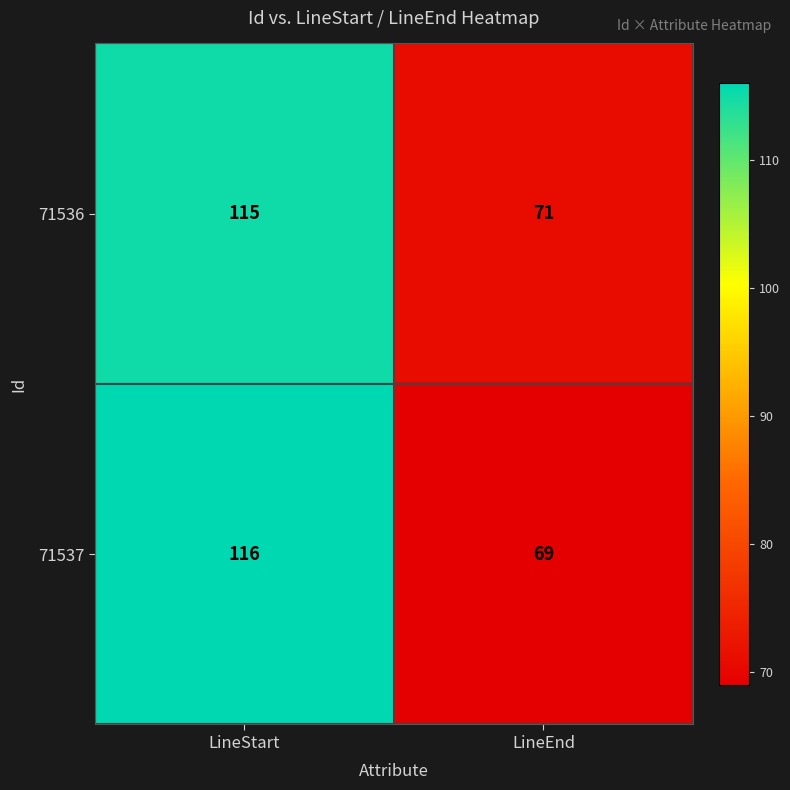

Rank the series by their maximum value, from lowest to highest.

71536, 71537